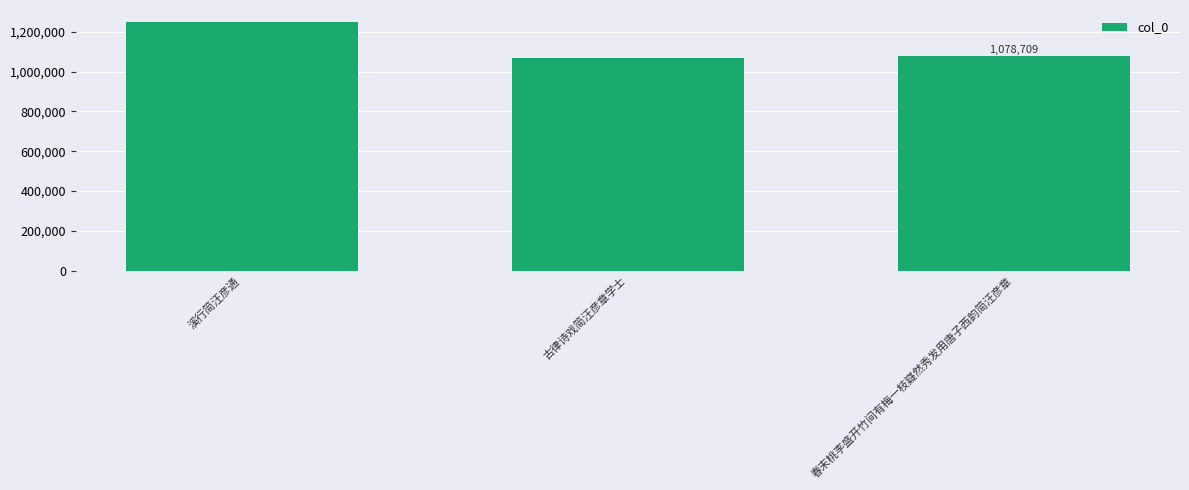

Are the bars grouped side by side (vs. stacked)?

No